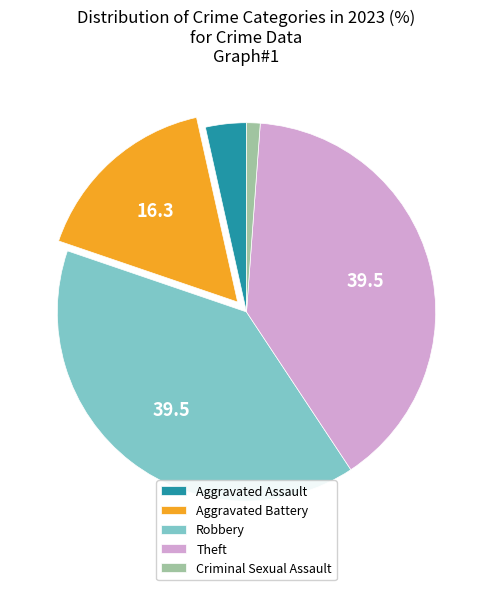

Approximately how many times larger is the value at Robbery compared to Aggravated Assault?

11.3